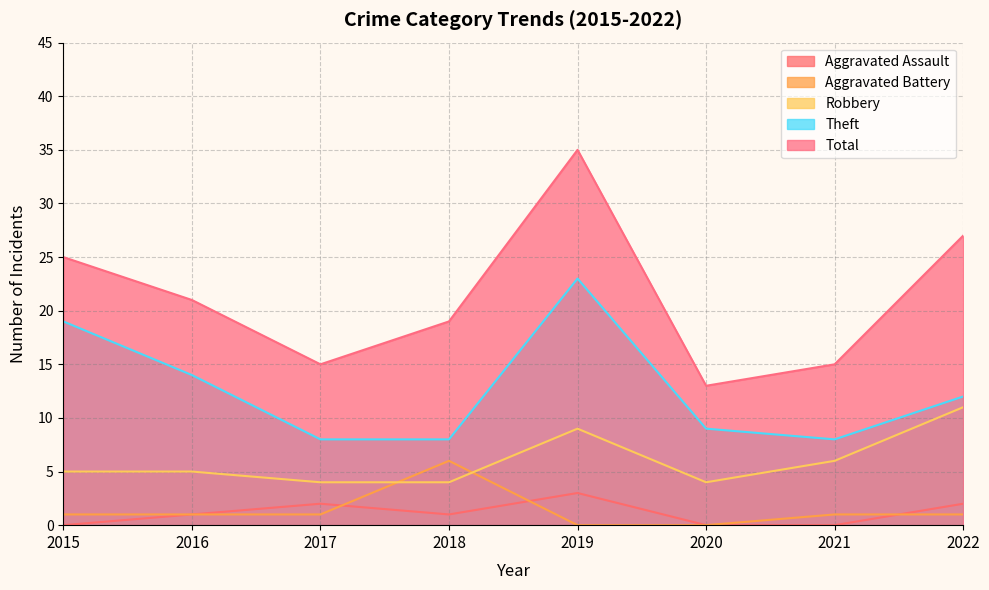

What are all the series names shown in the legend?

Aggravated Assault, Aggravated Battery, Robbery, Theft, Total